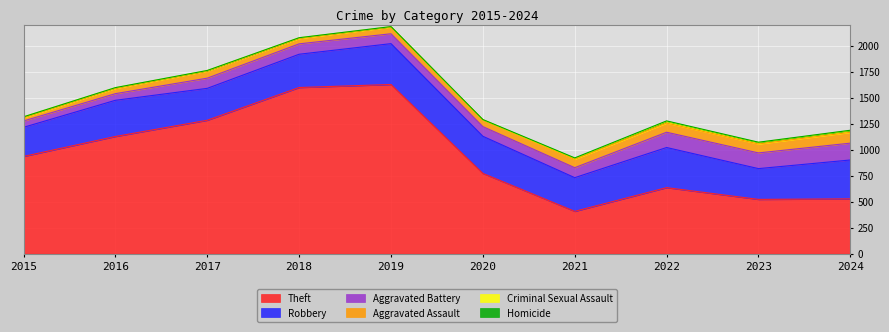

What are all the series names shown in the legend?

Theft, Robbery, Aggravated Battery, Aggravated Assault, Criminal Sexual Assault, Homicide